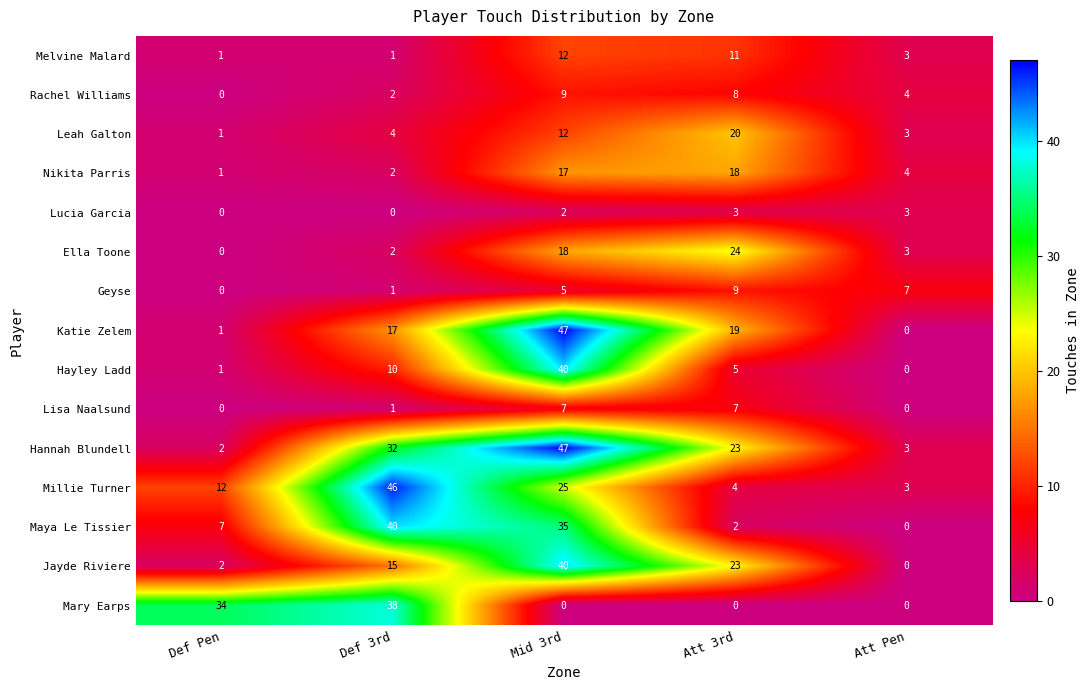

True or false: Hannah Blundell has a value of 3 at Att Pen.

True